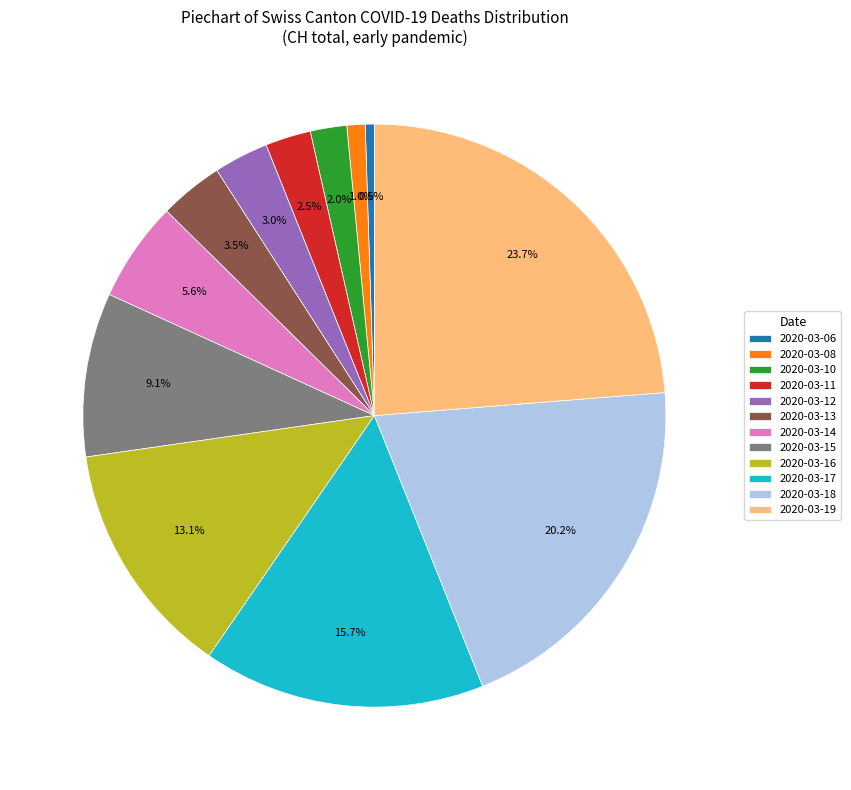

To the nearest percent, what is the difference between the 2020-03-12 and 2020-03-08 slice percentages?

2%